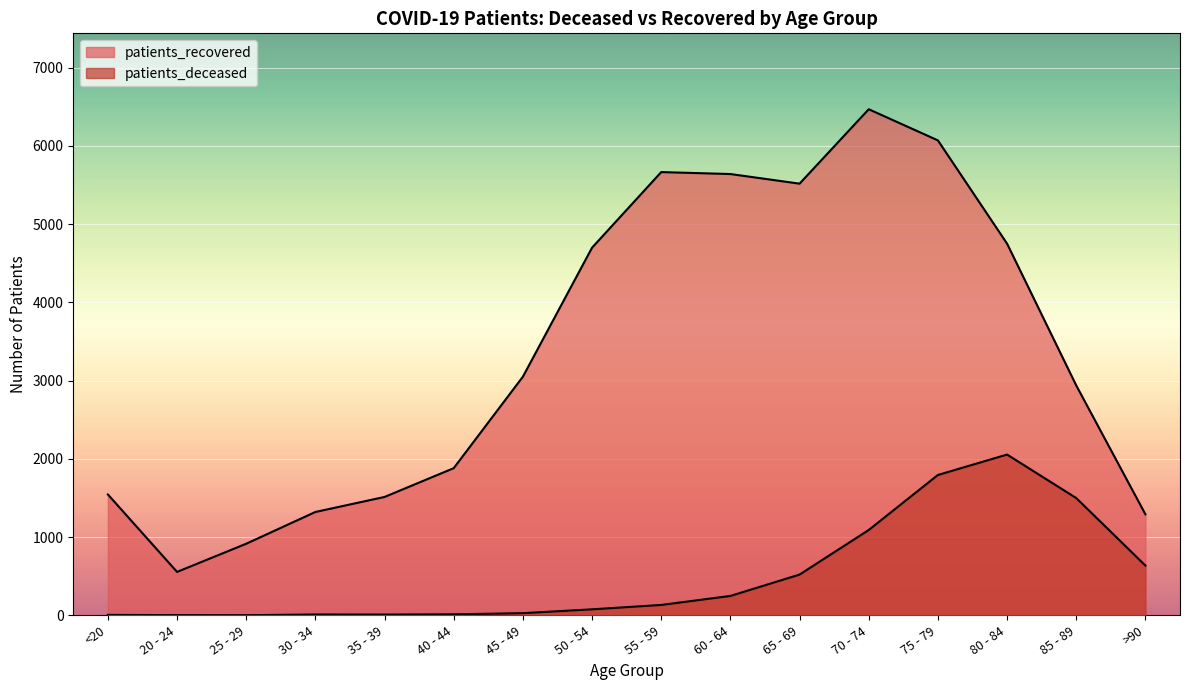

Which has a higher value, 70 - 74 or 40 - 44?

70 - 74